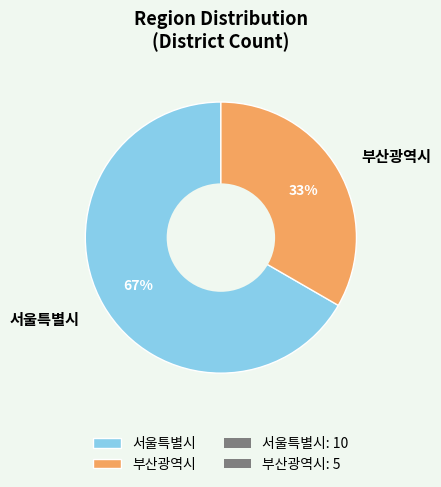

Count the number of slices in the pie.

2